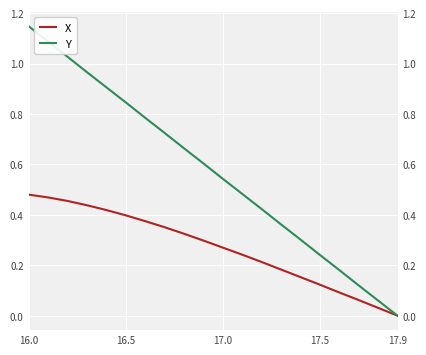

How many values in Y are above zero?

19